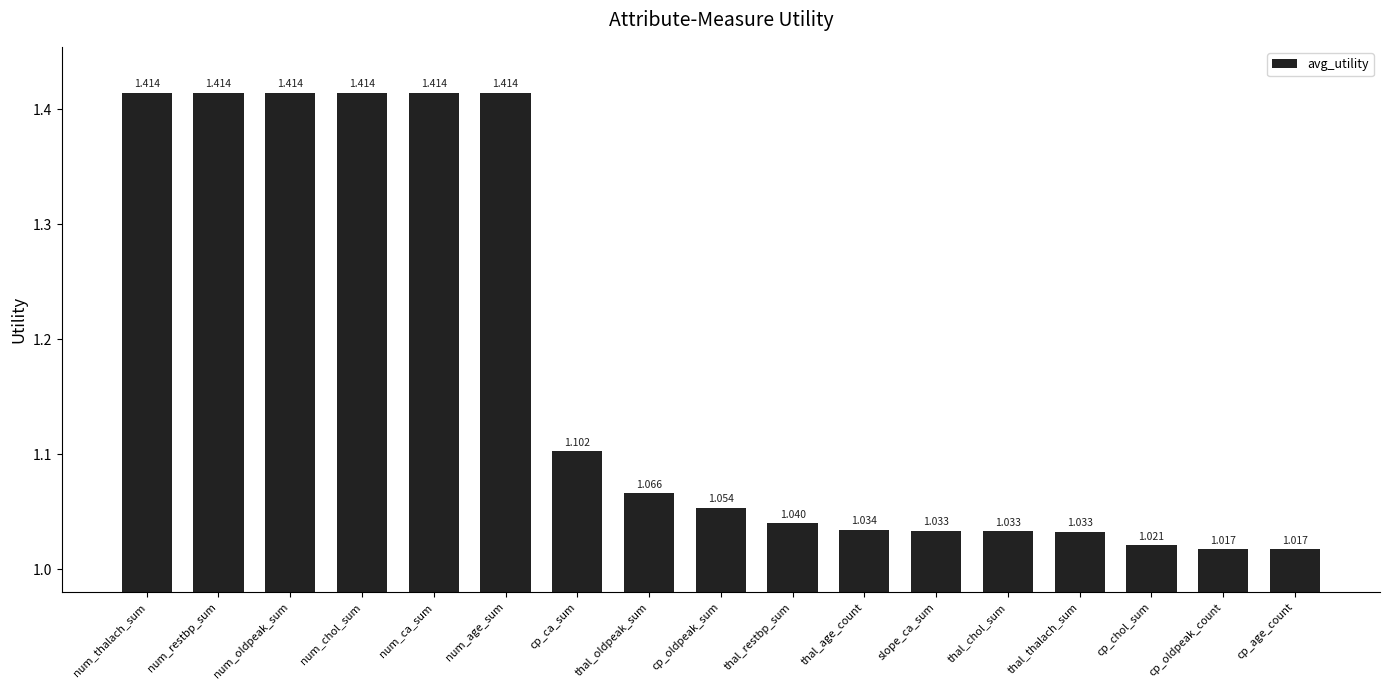

What is the label of the 16th bar from the left?

cp_oldpeak_count